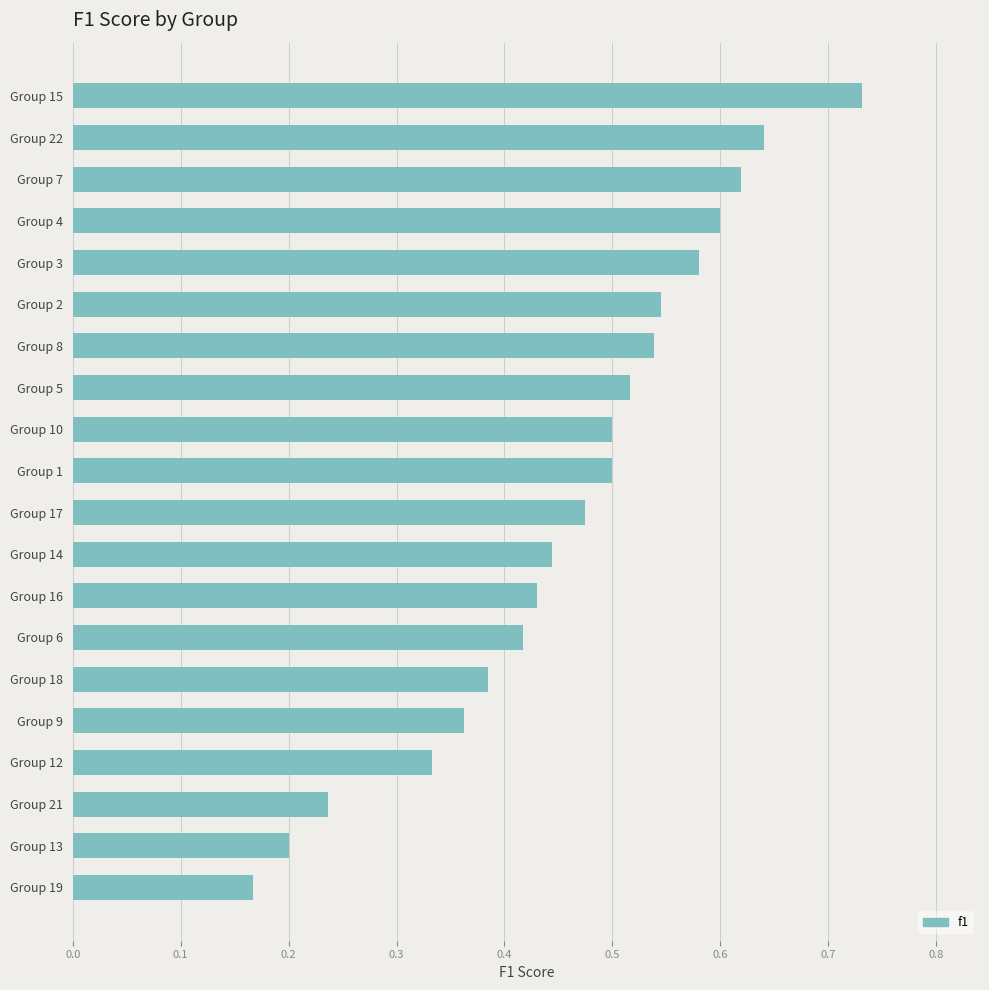

True or false: the data shows 1.0 at Group 2.

False